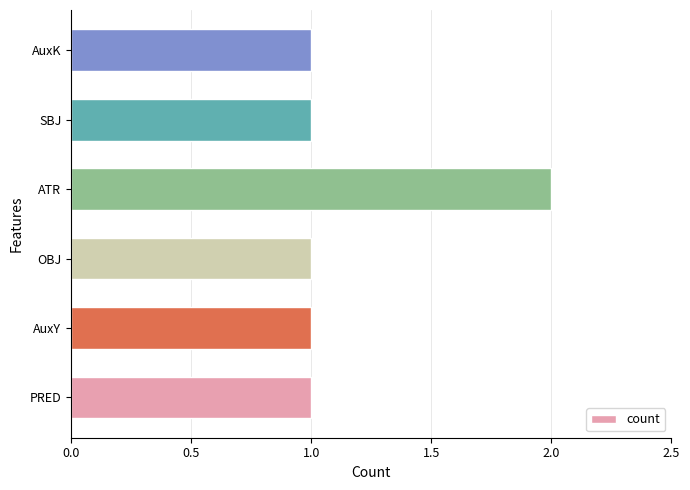

The chart shows a value of 2 at AuxY. True or false?

False